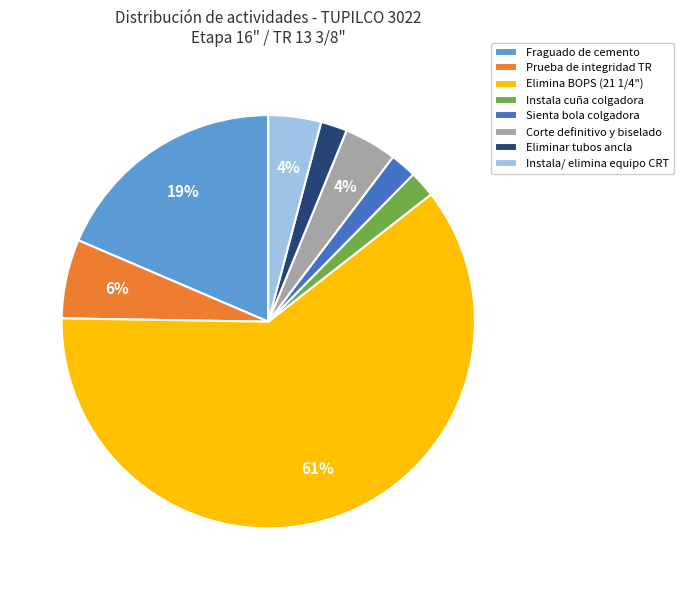

What is the ratio of the value at Sienta bola colgadora to the value at Instala/ elimina equipo CRT?

0.5